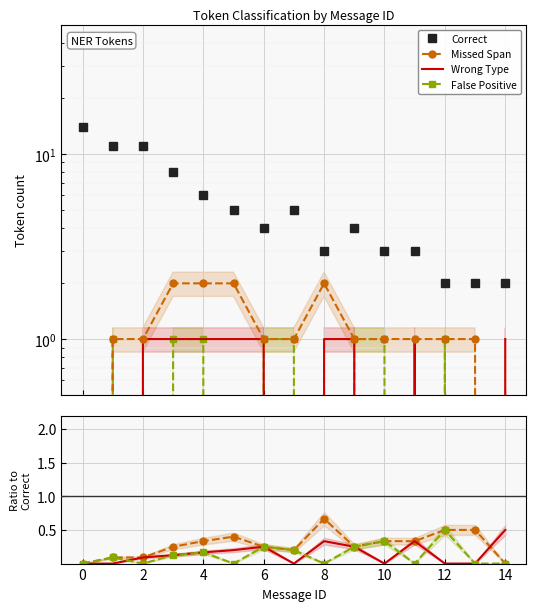

What is the maximum value for False Positive?

0.5